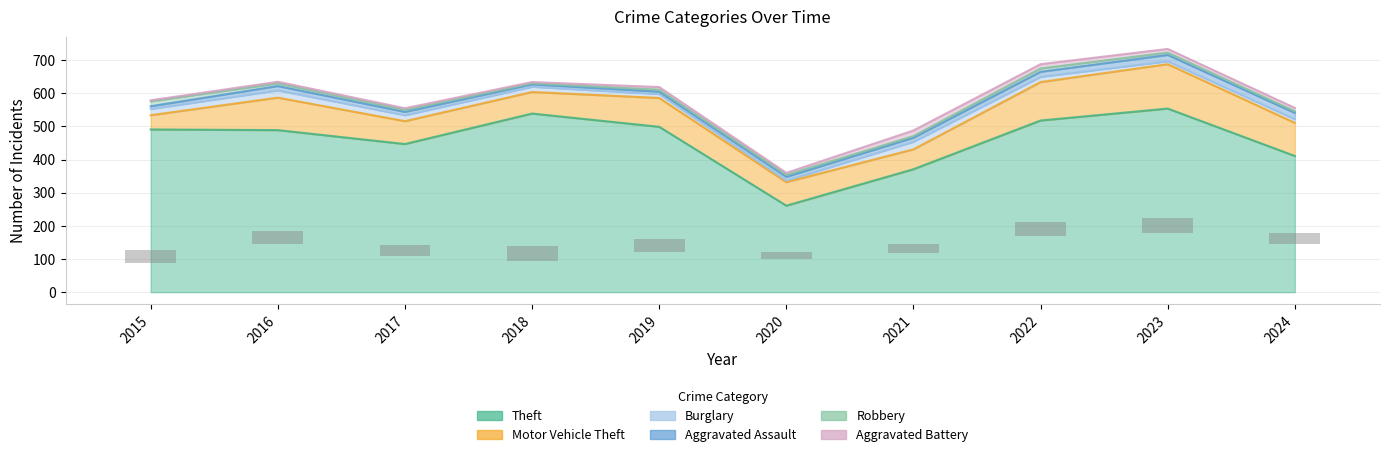

Which series has the largest range (max minus min)?

Theft